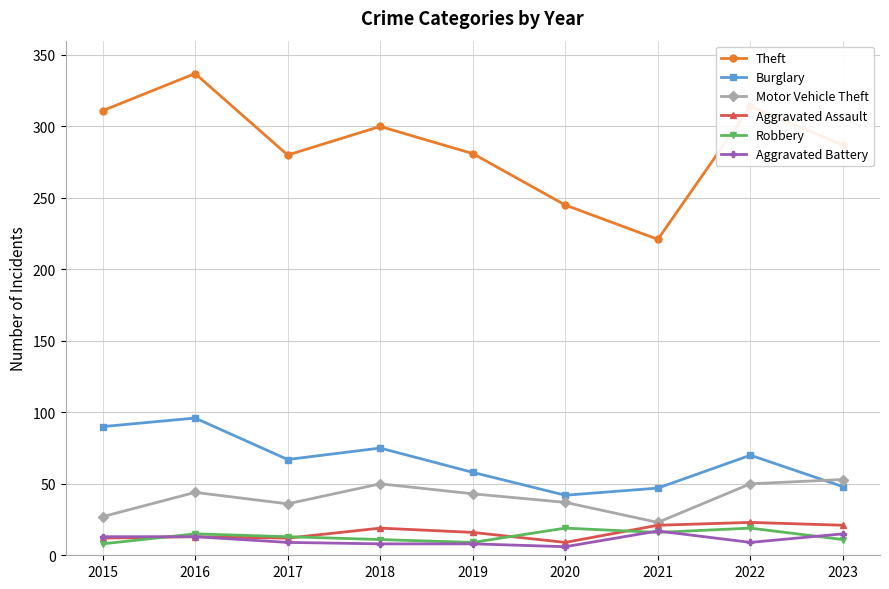

True or false: Burglary has more than 2 interior local peaks.

True